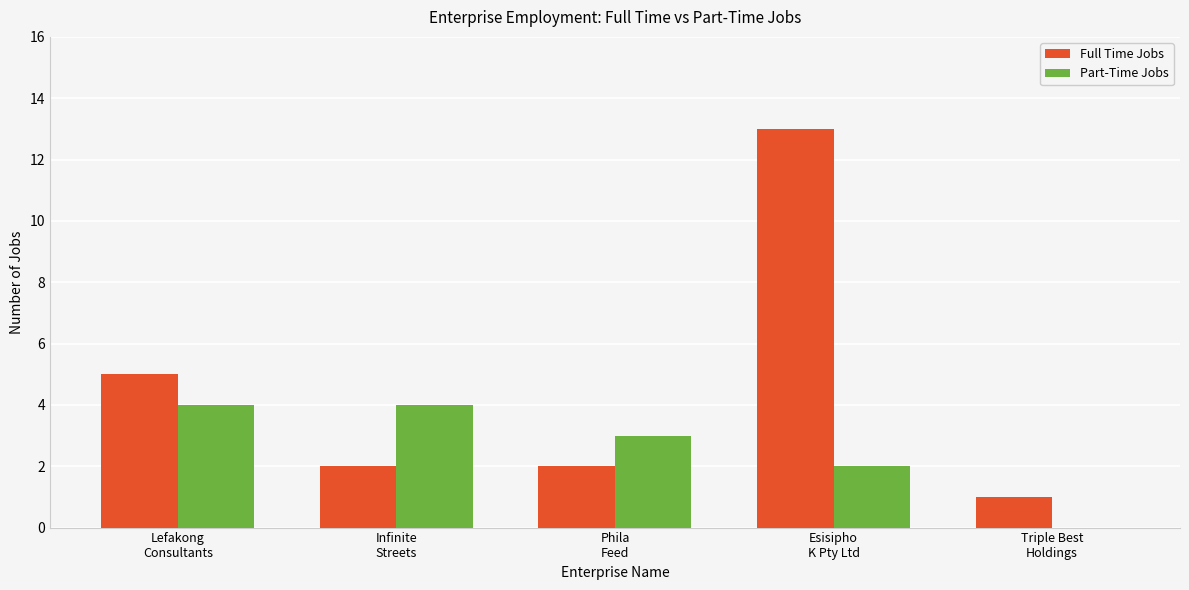

What is the sum of all Full Time Jobs values?

23